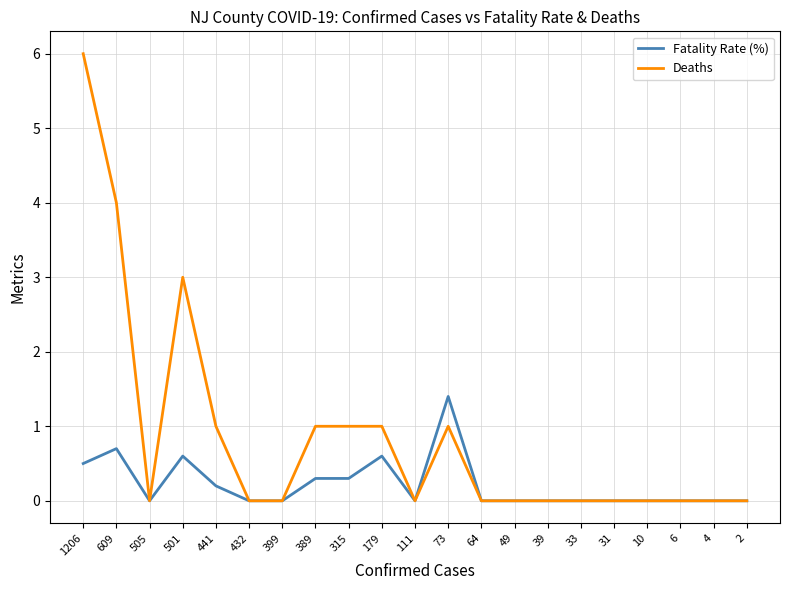

What is the difference between the maximum and second lowest values in the Fatality Rate (%) series?

1.4